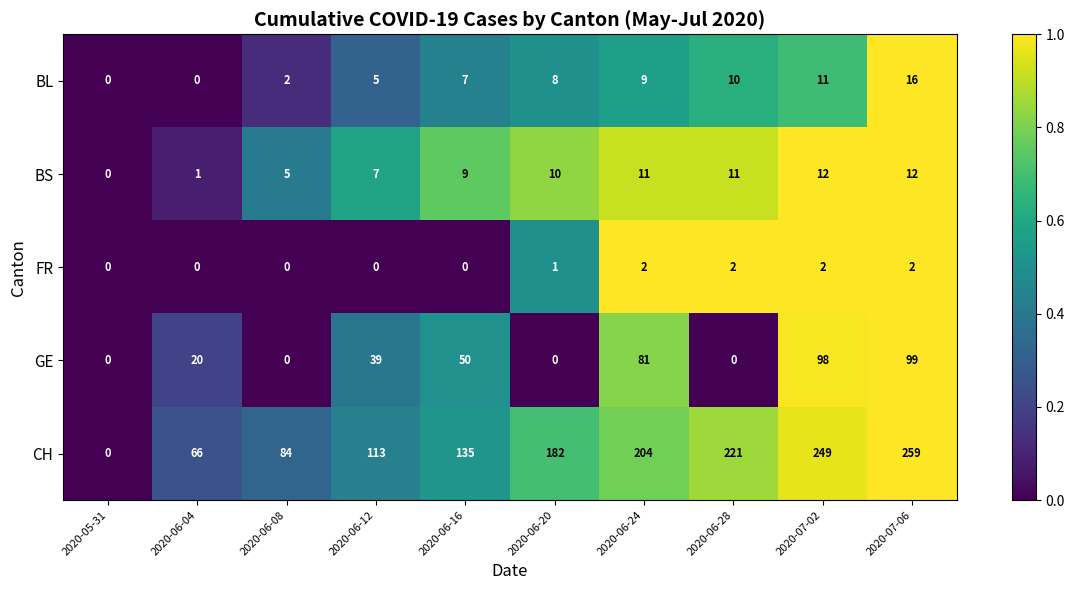

Which series has the largest total across all categories?

CH